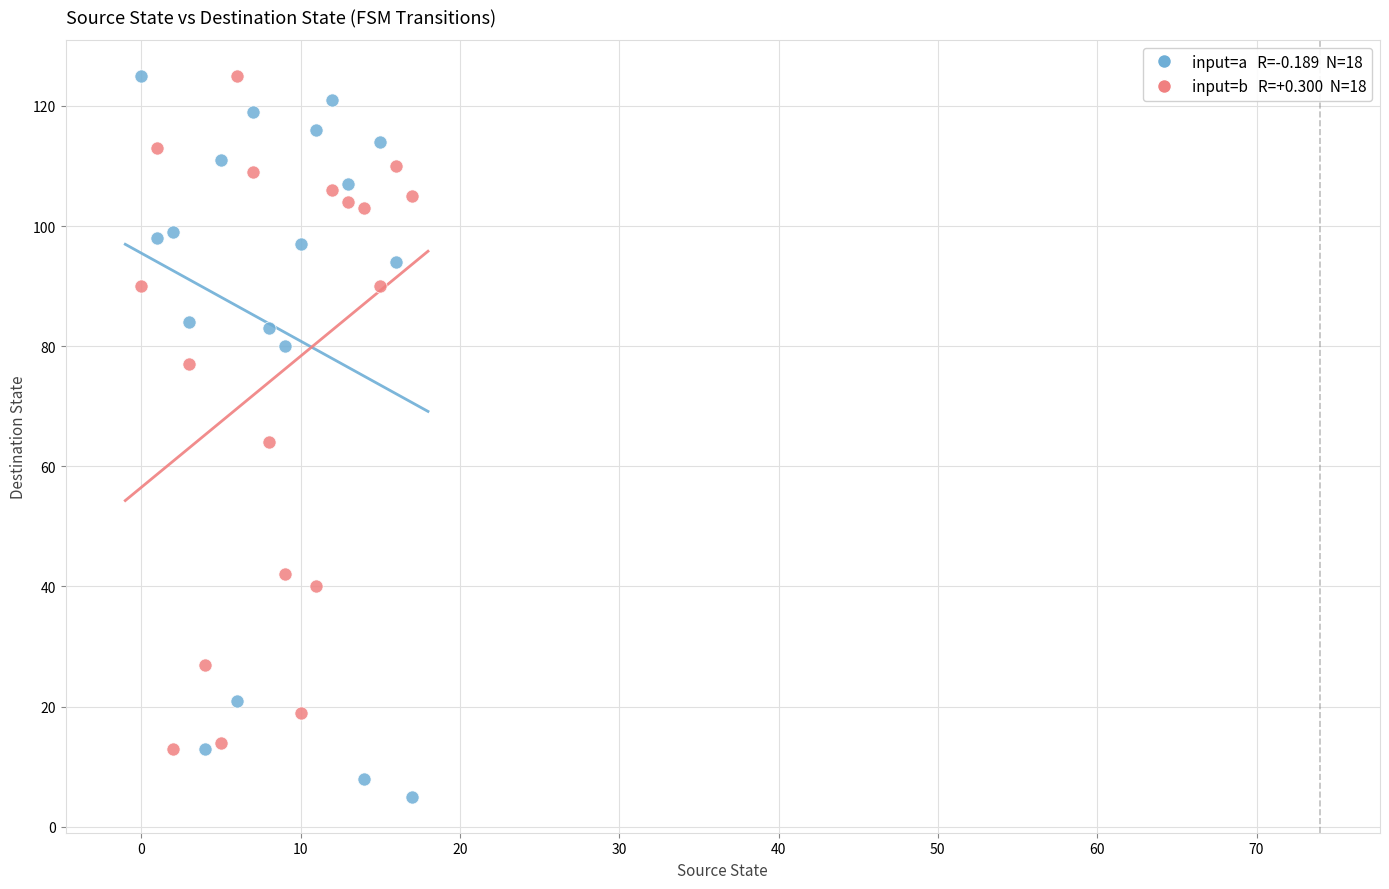

Count the number of points in this scatter plot.

36